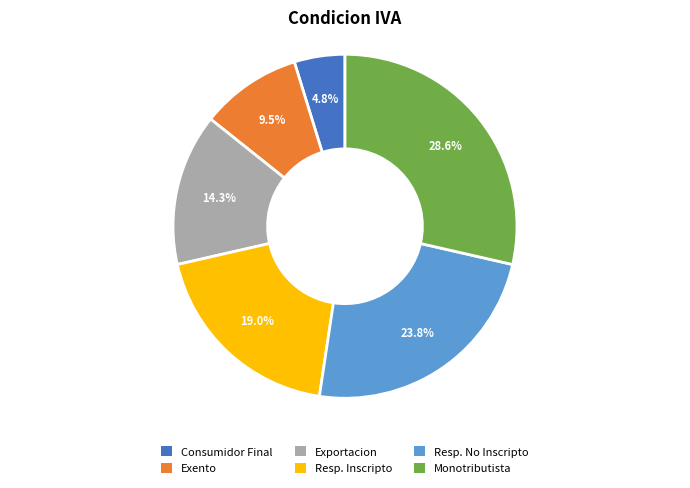

How many segments does this pie chart have?

6